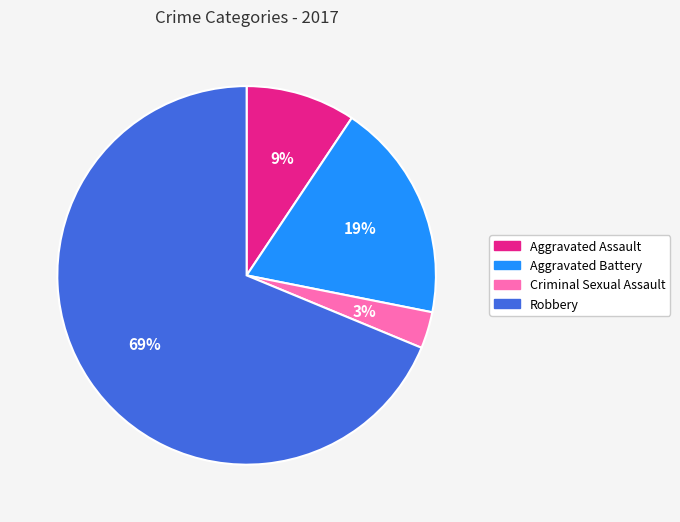

To the nearest percent, what percentage of the pie is Robbery?

69%